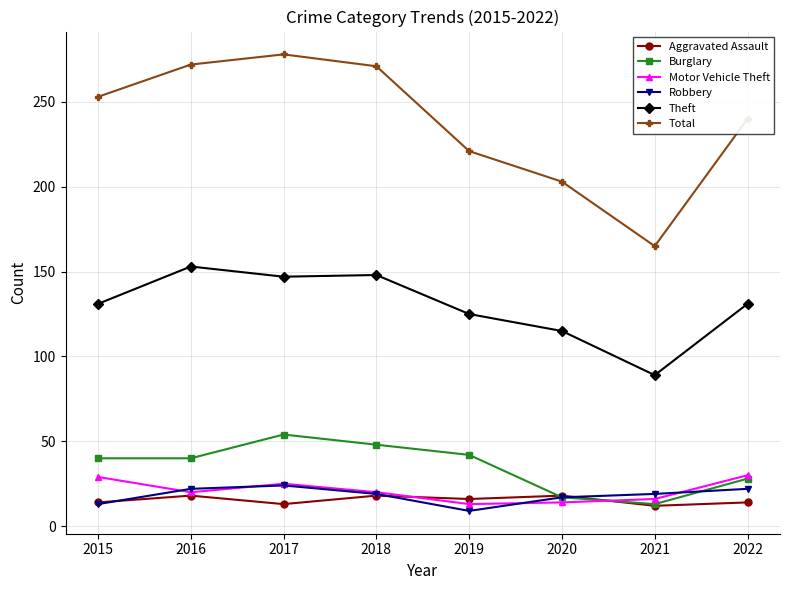

True or false: Total and Robbery cross at least once.

False